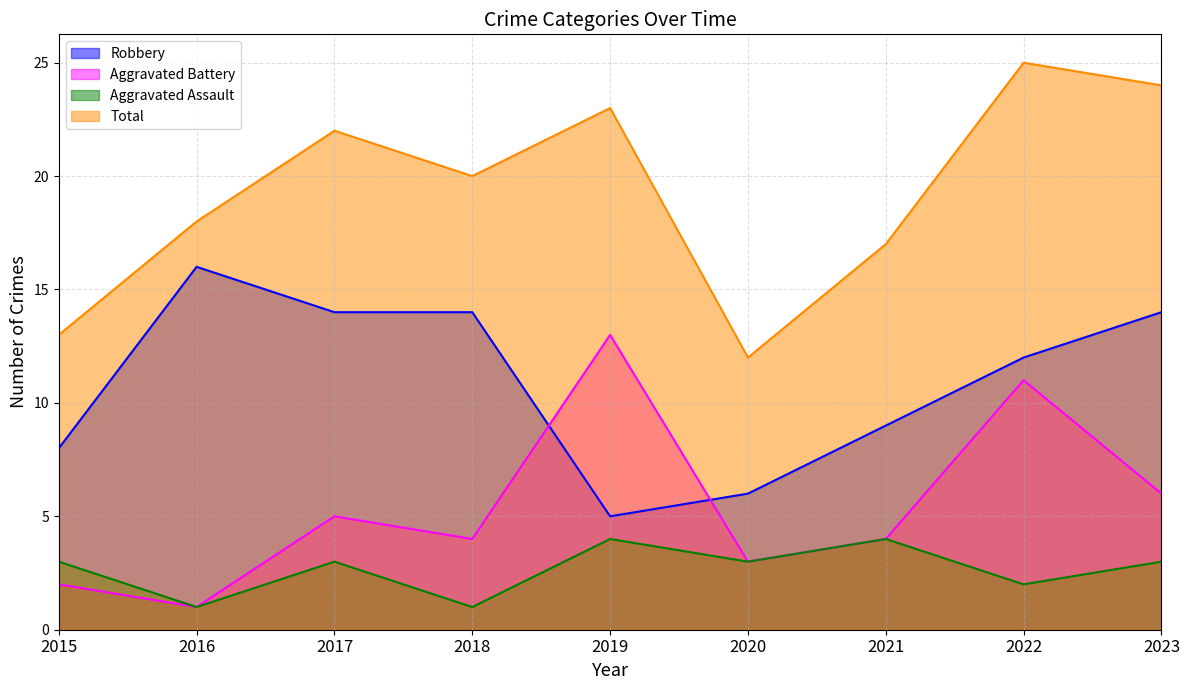

What is the difference between the Total values at 2016 and 2023?

6